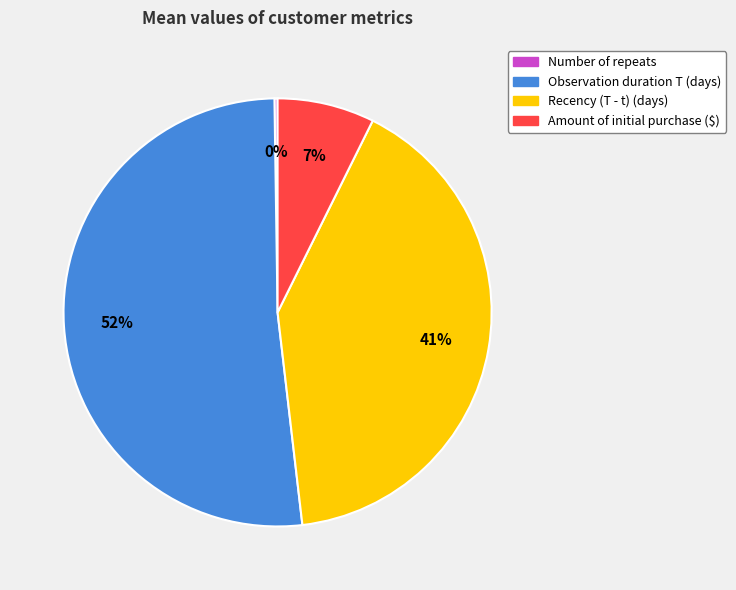

To the nearest percent, what is the combined percentage of Observation duration T (days) and Amount of initial purchase ($)?

59%